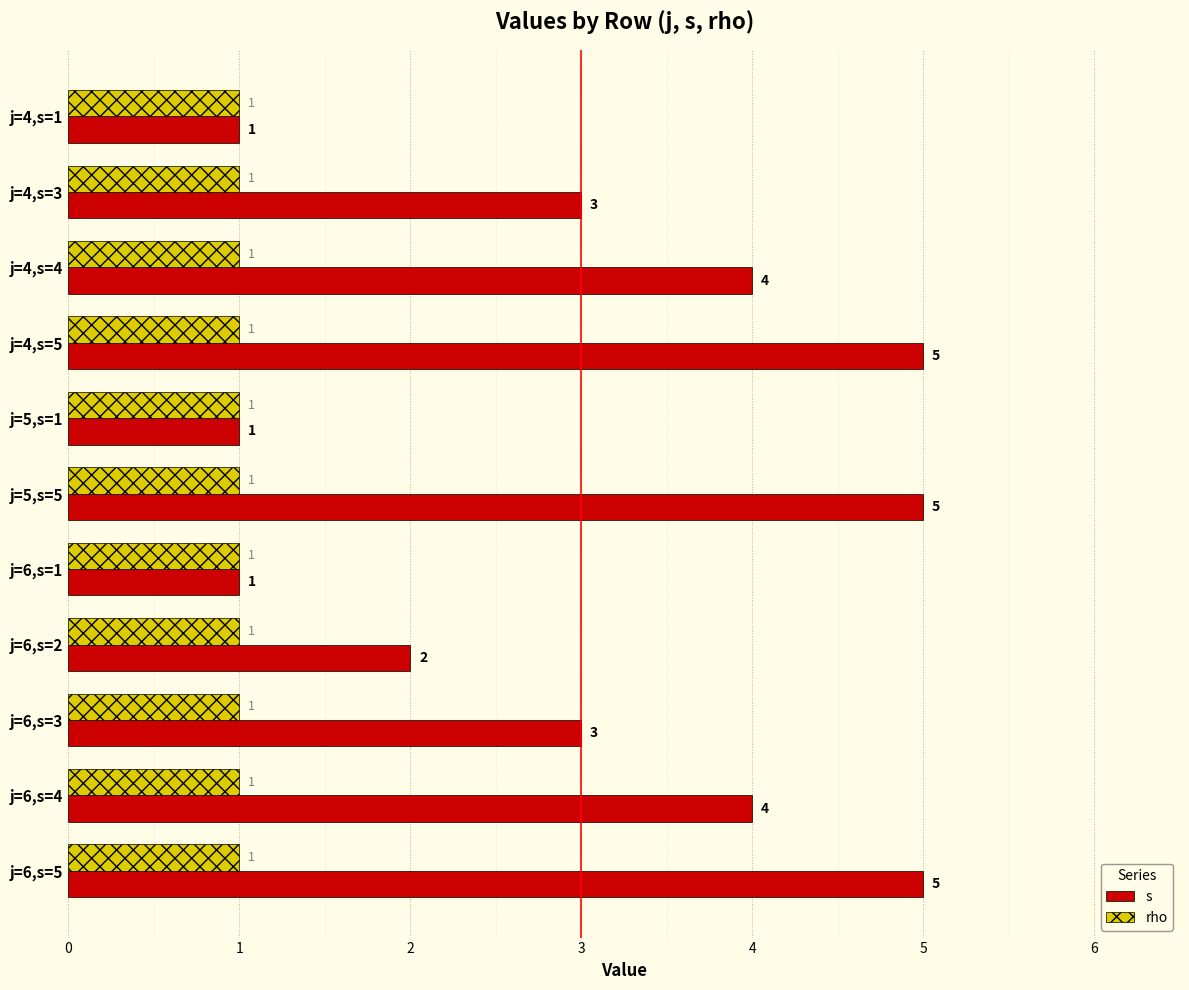

What is the difference between the second highest and second lowest values in the s series?

4